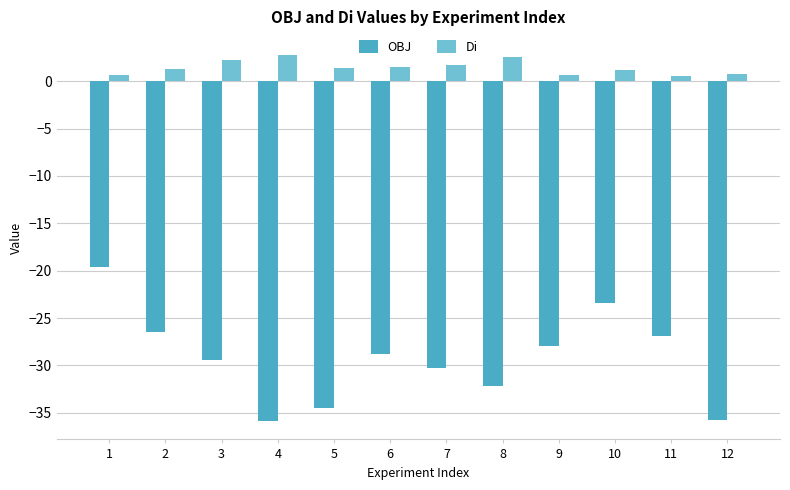

Does the chart contain any negative values?

Yes